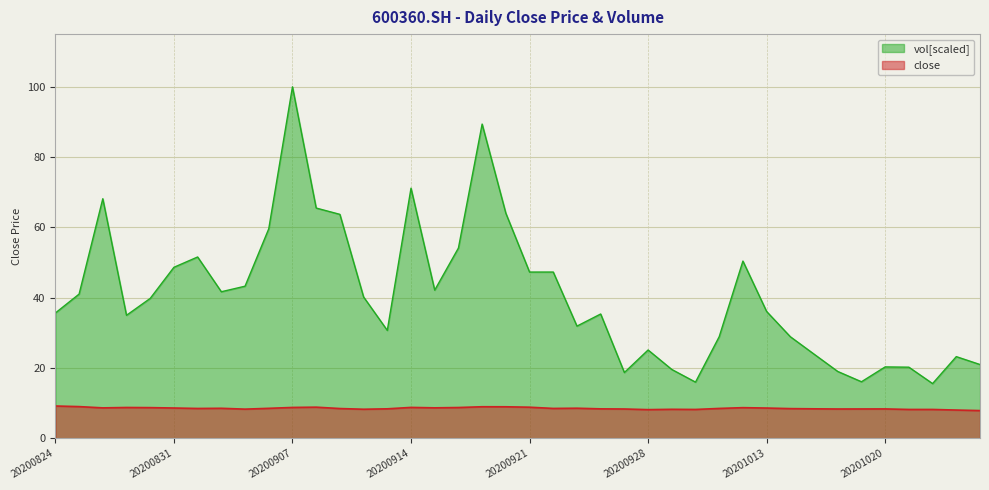

At which label does vol reach its minimum?

20201022